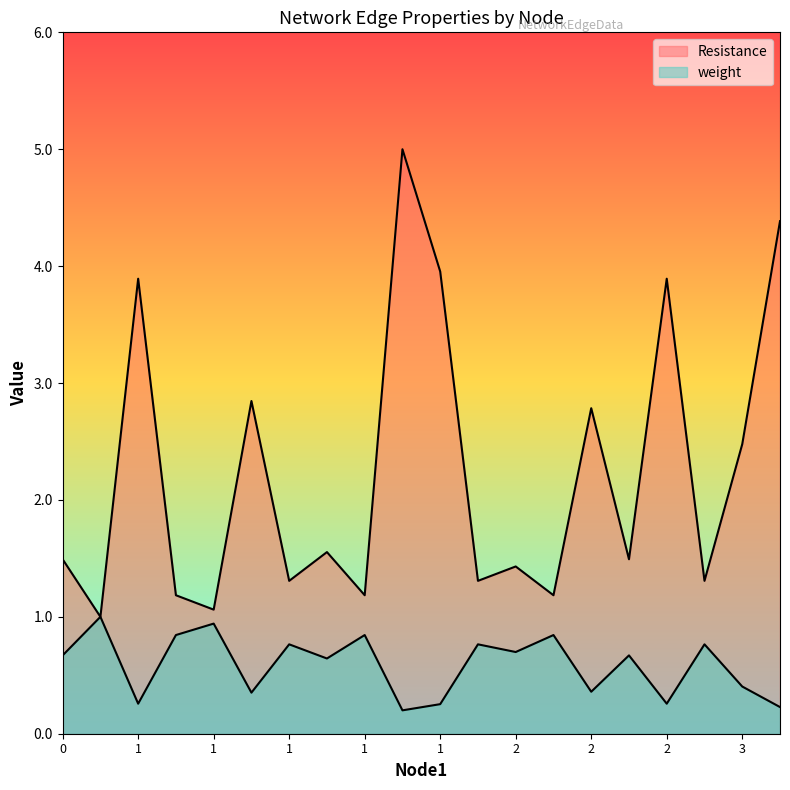

How many lines are shown in the chart?

2